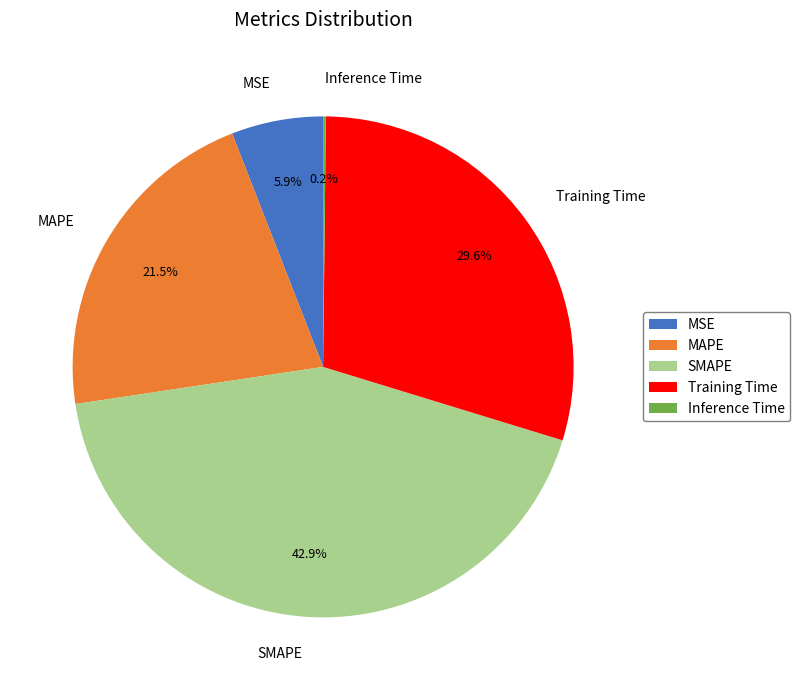

Is there any slice that represents more than half of the pie?

No